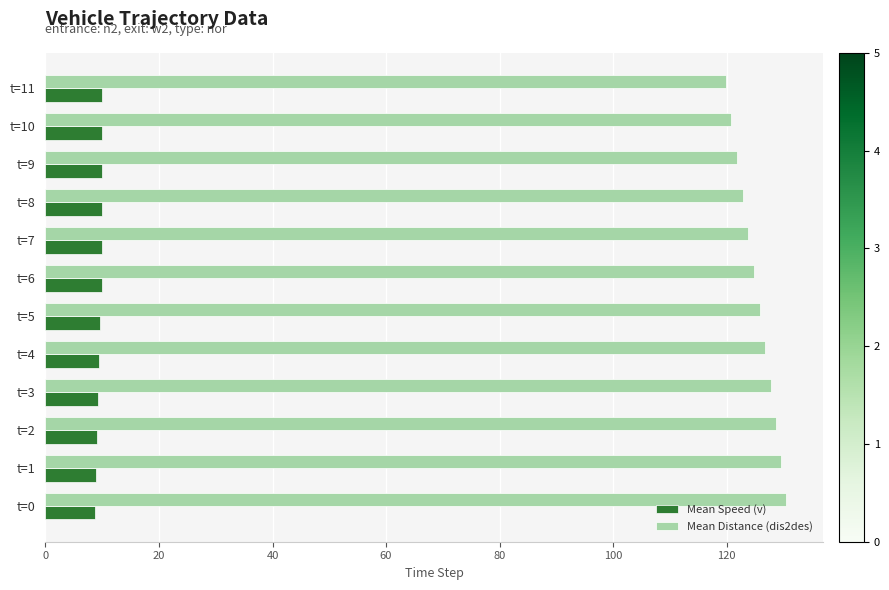

The value of Mean Speed (v) at t=7 is 3.9. True or false?

False